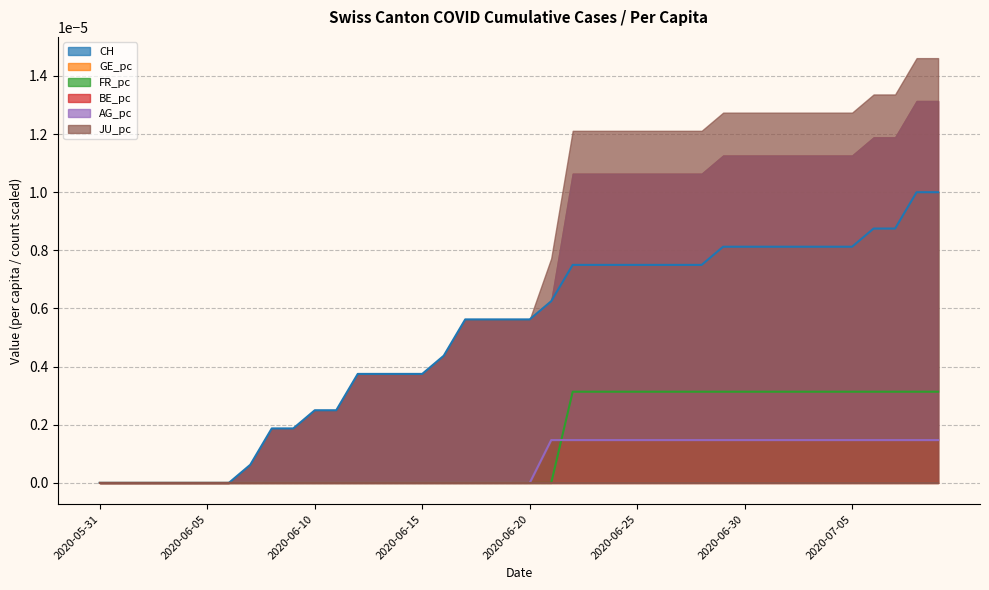

What is the label of the 3rd point from the left?

2020-06-02